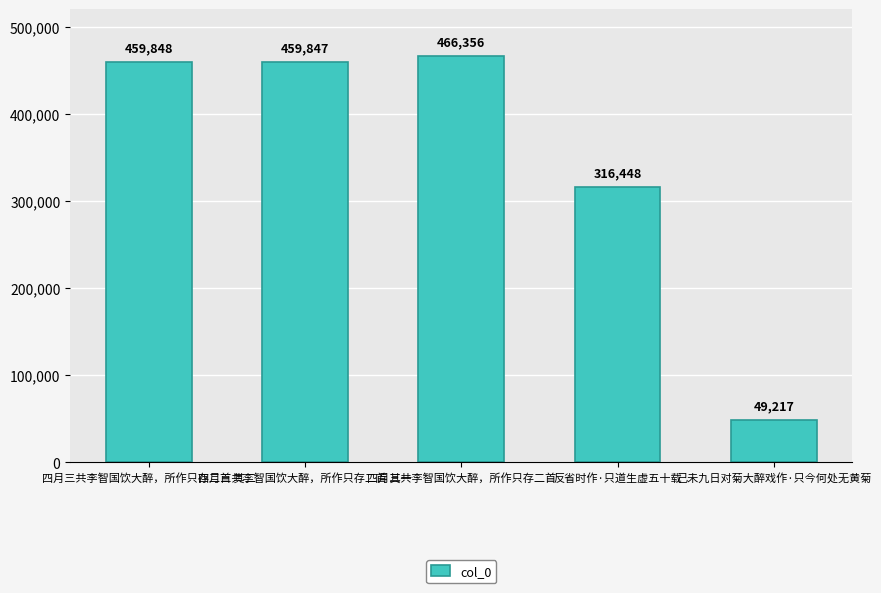

What is the ratio of the value at 四月三共李智国饮大醉，所作只存二首 to the value at 四月三共李智国饮大醉，所作只存二首 其一?

1.0